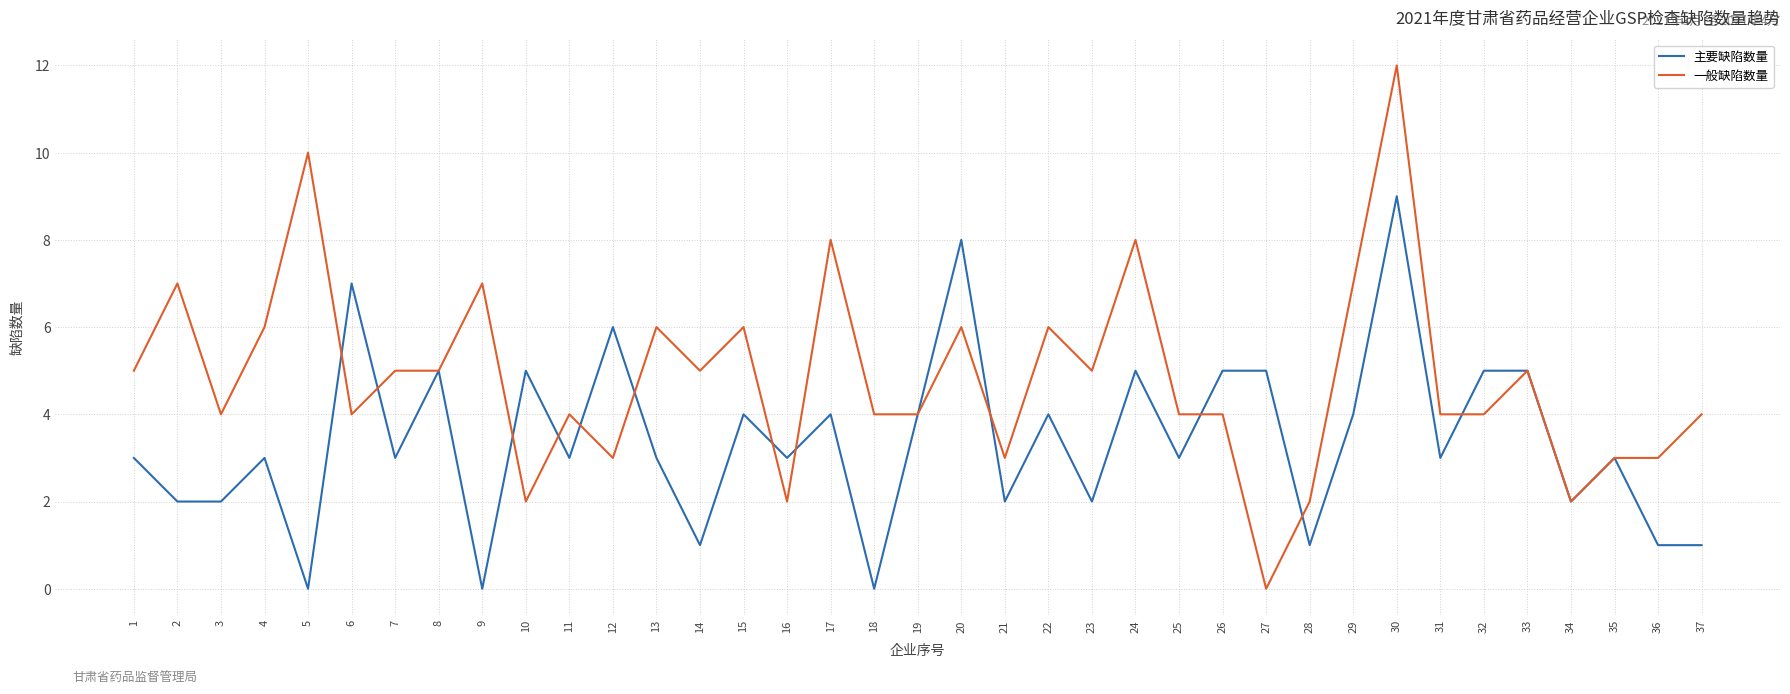

True or false: 主要缺陷数量 has a value of 4 at 19.

True